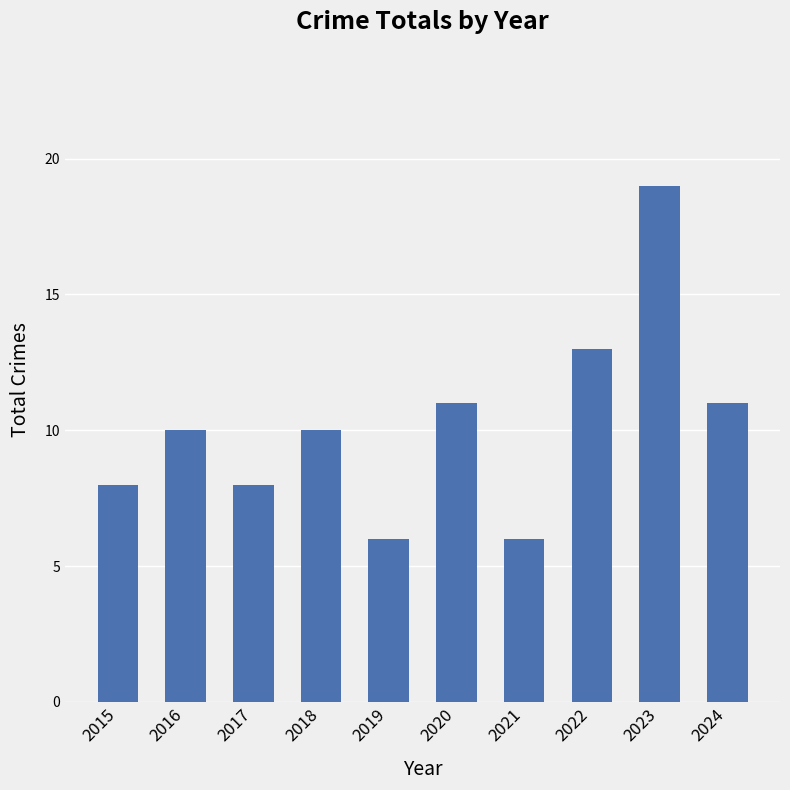

Is it true that the value at 2015 is 4?

False